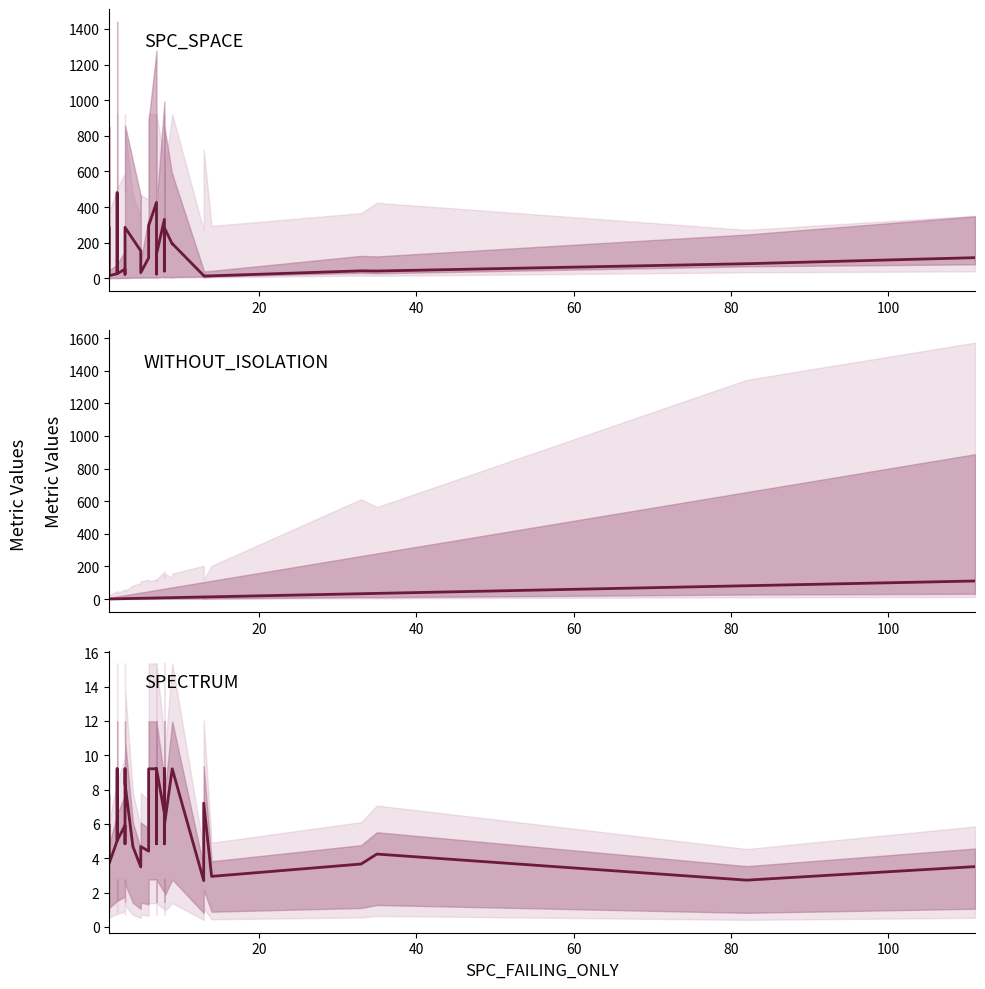

Is the value of SPECTRUM at 0 greater than the value of SPC_SPACE at 35?

No